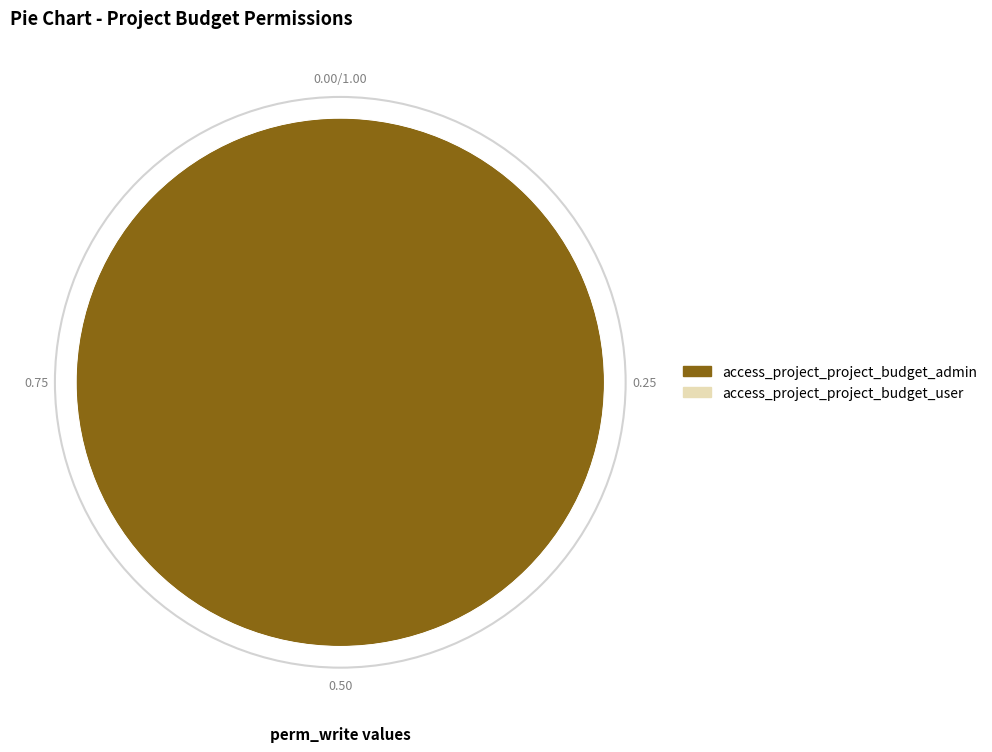

Is there a majority slice in this chart?

Yes